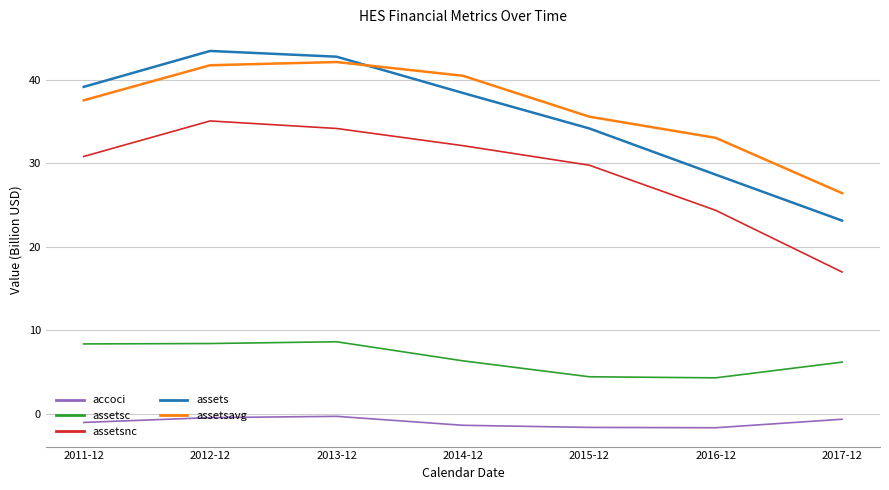

At 2016-12, list the series in order from largest to smallest.

assetsavg, assets, assetsnc, assetsc, accoci